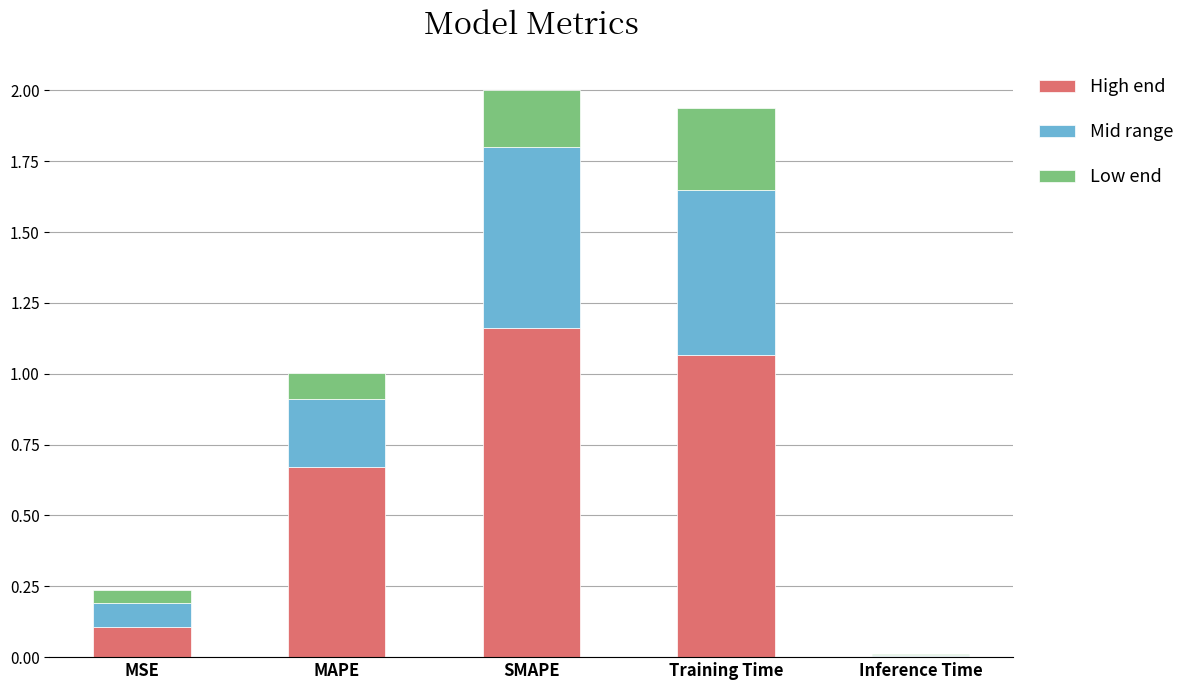

What is the total value across all series at MAPE?

1.0